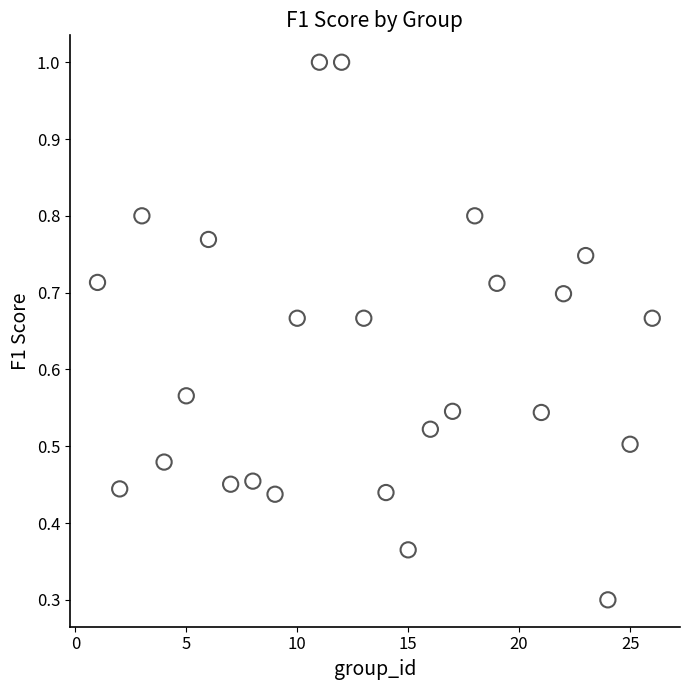

What Y value in the scatter plot is closest to 0?

0.3